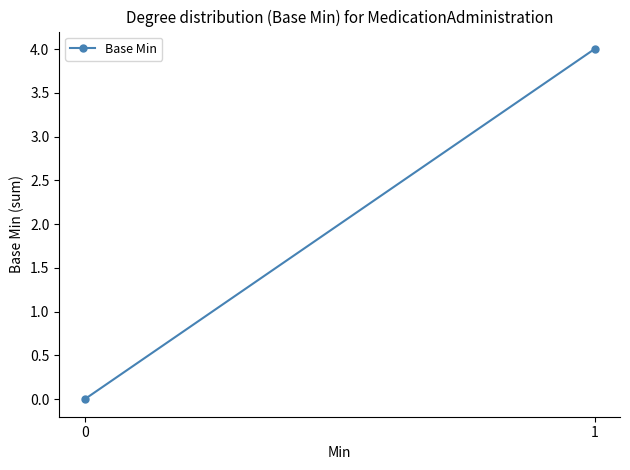

Which category has the highest value across all series?

1